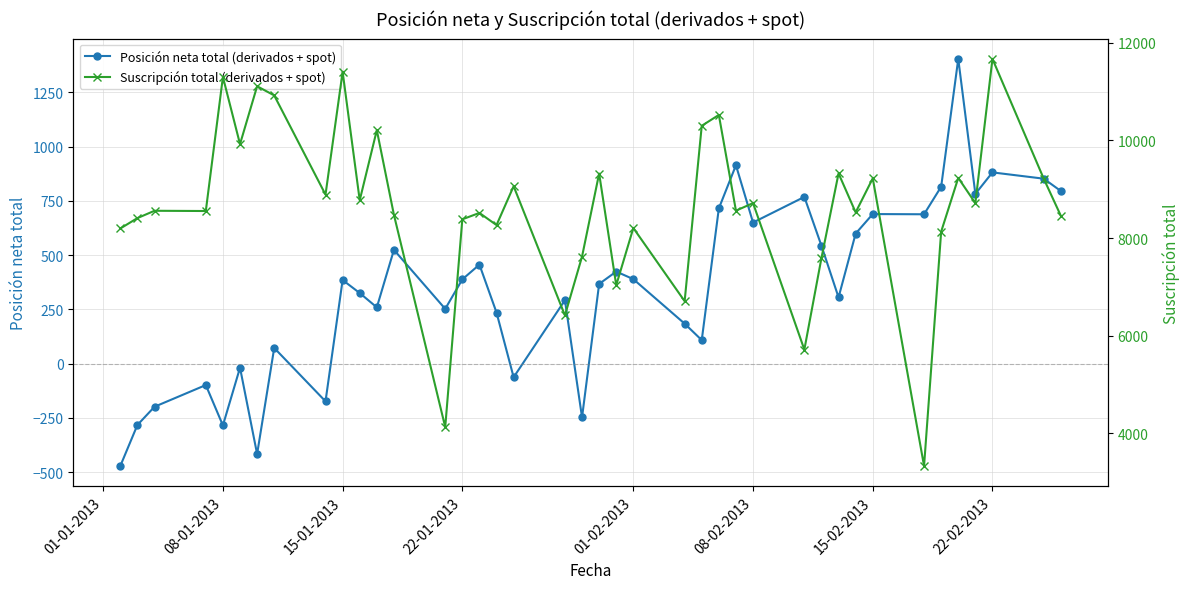

True or false: Posición neta total (derivados + spot) has more than 1 points higher than both neighbors.

True